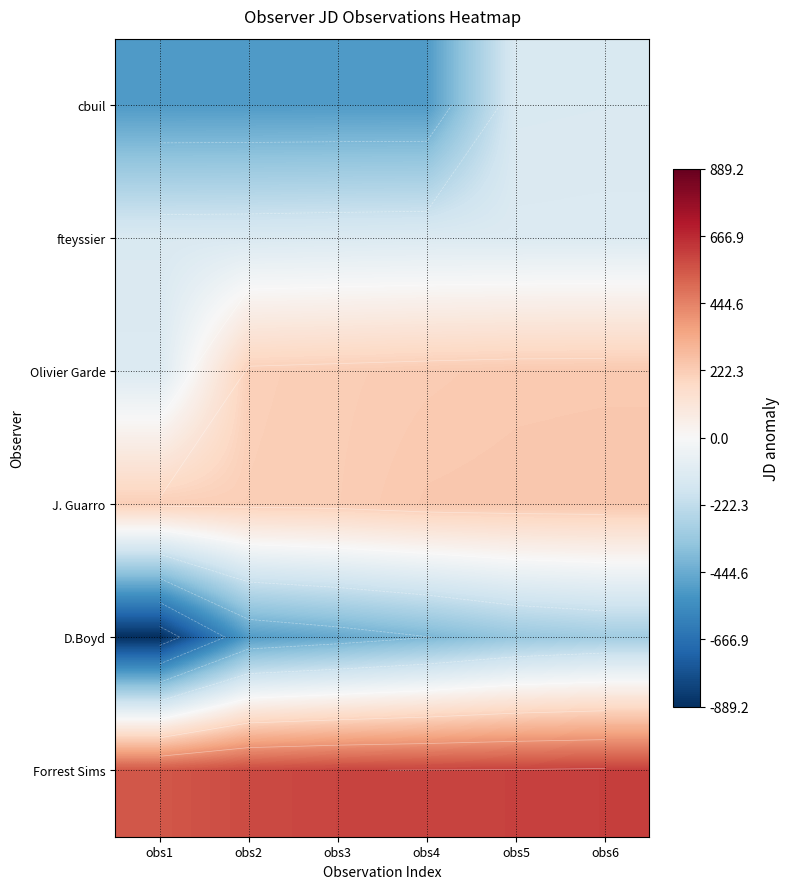

Which category has the highest value in the D.Boyd series?

obs6